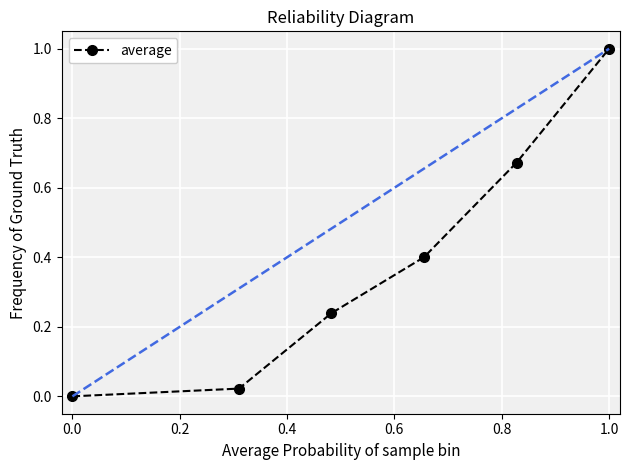

What is the average value?

0.4